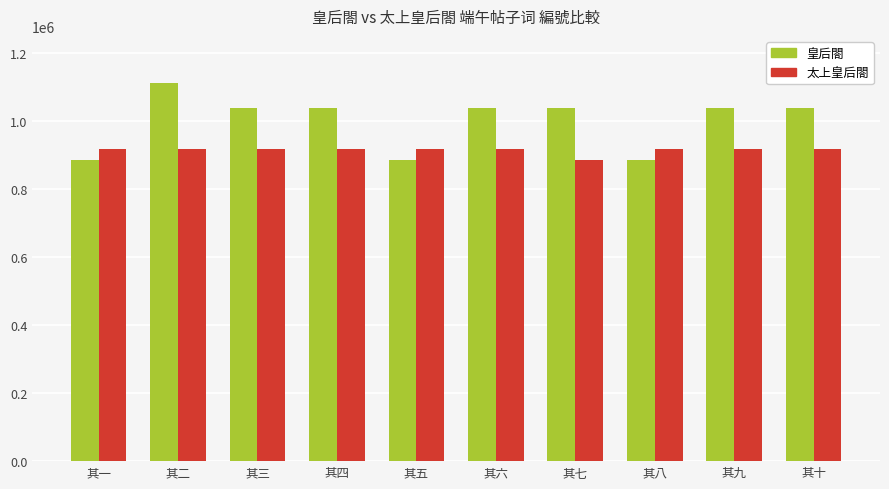

At how many categories does at least one series exceed 968291?

7